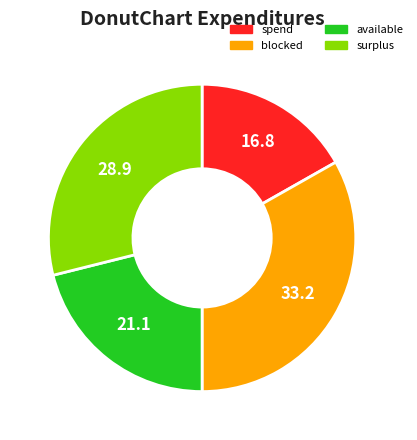

Does any single category account for the majority?

No